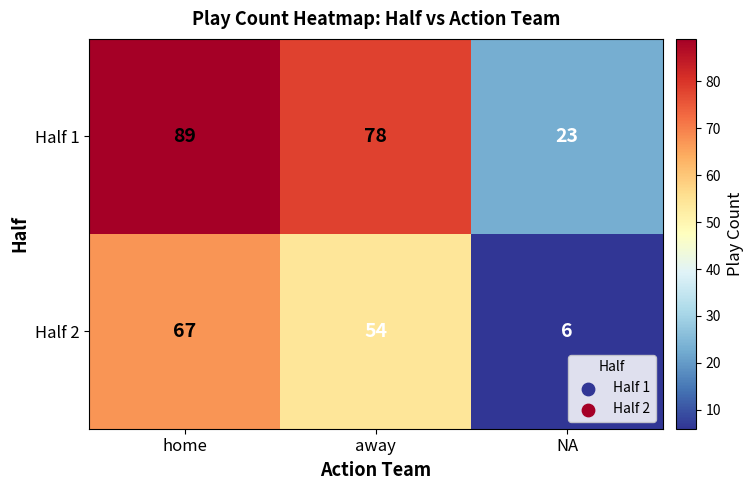

Reading left to right, list all the values displayed in this chart.

Half 1: 89	78	23
Half 2: 67	54	6